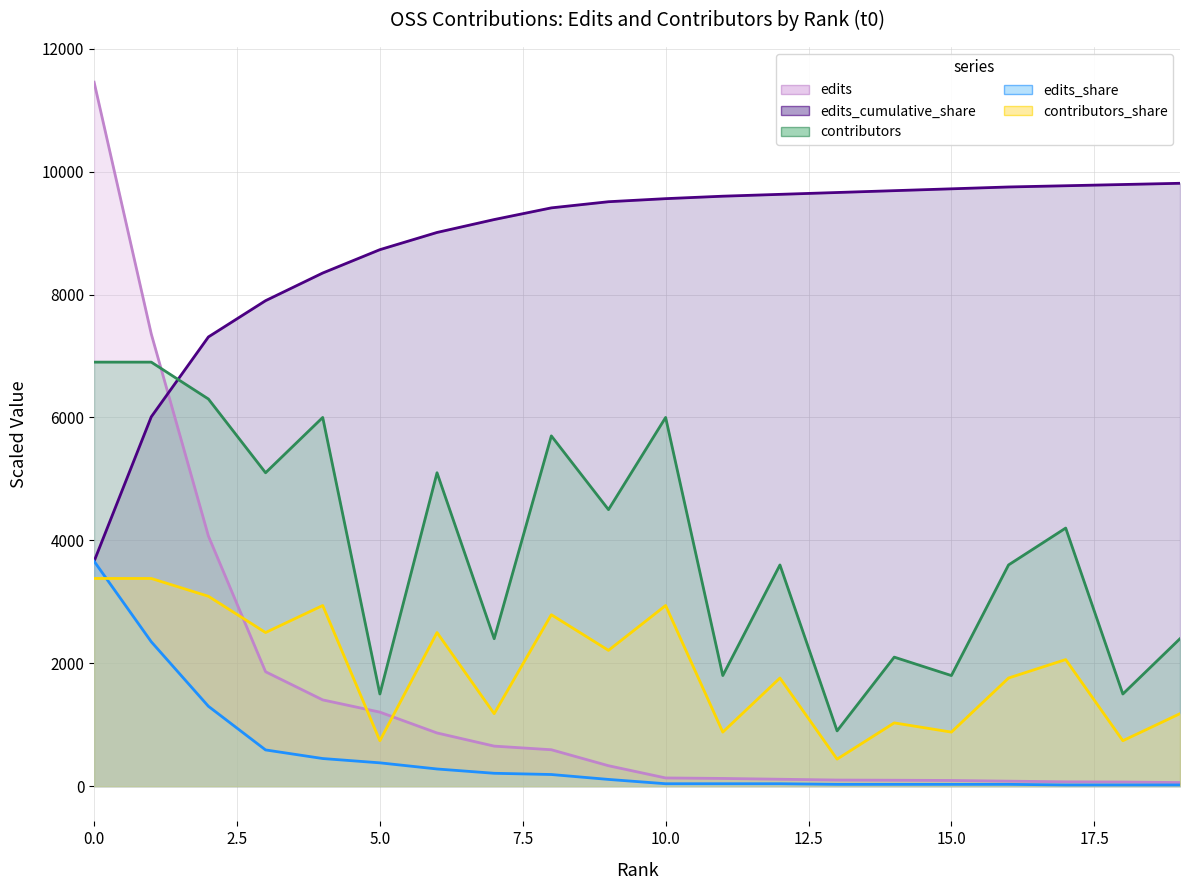

Count the number of categories in the chart.

20